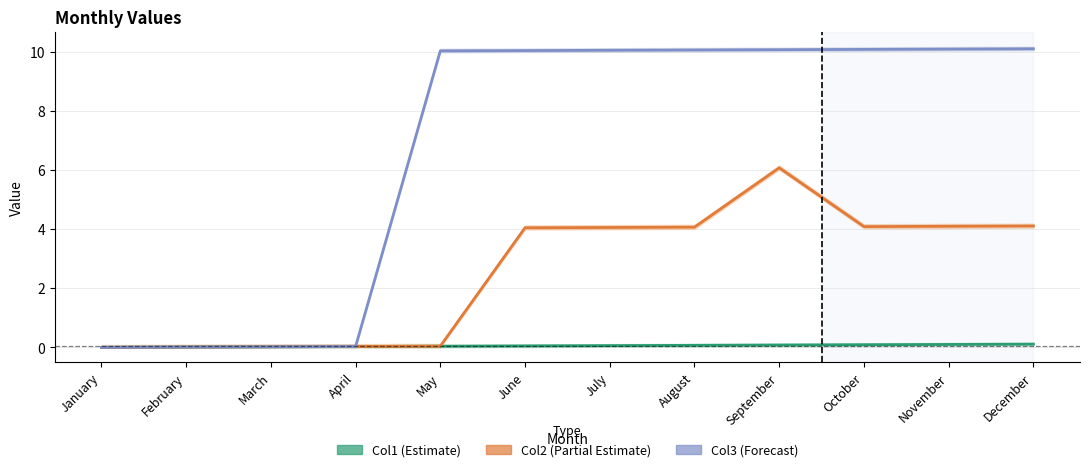

At which category is the sum across all series the highest?

September